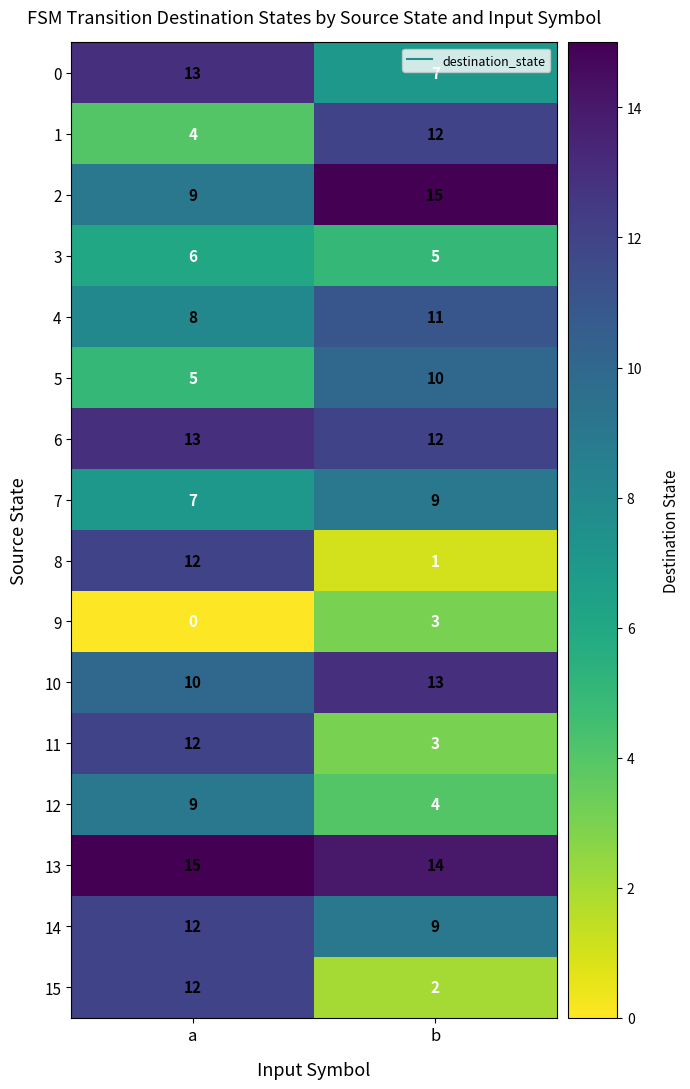

What is the sum of all 3 values?

11